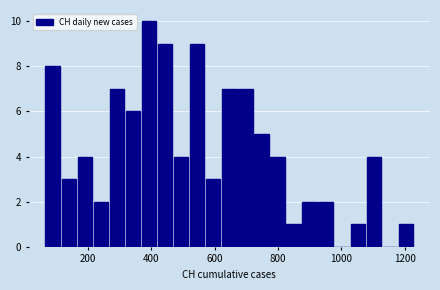

Around what value on the x-axis is the tallest bar? Give the approximate position of its centre, as read against the axis.

400